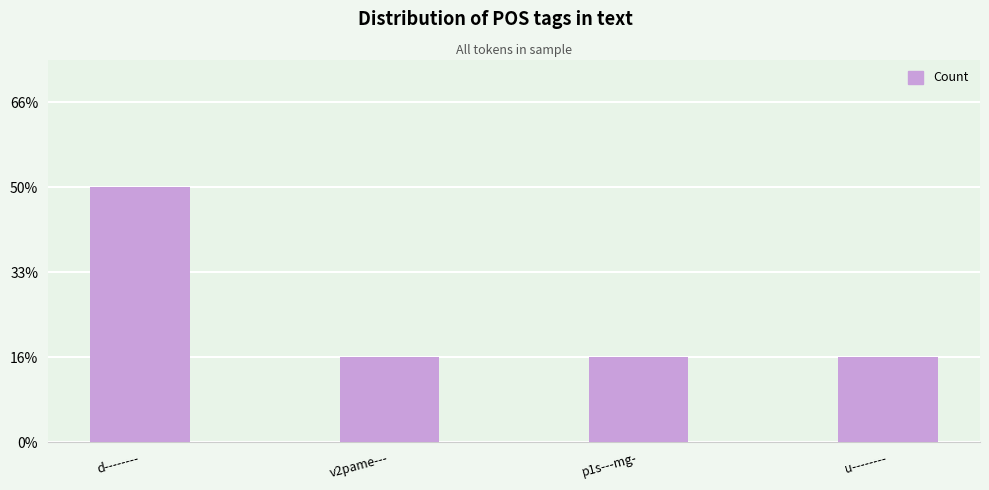

True or false: the data shows 0 at p1s---mg-.

False